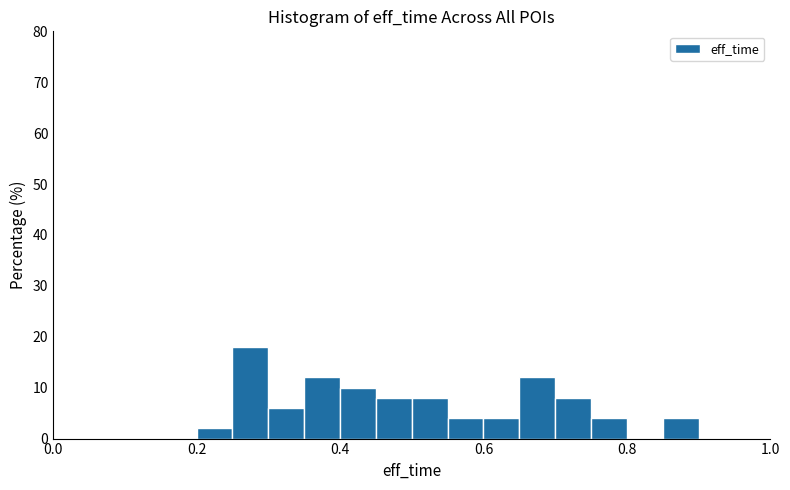

Around what value on the x-axis is the tallest bar? Give the approximate position of its centre, as read against the axis.

0.28